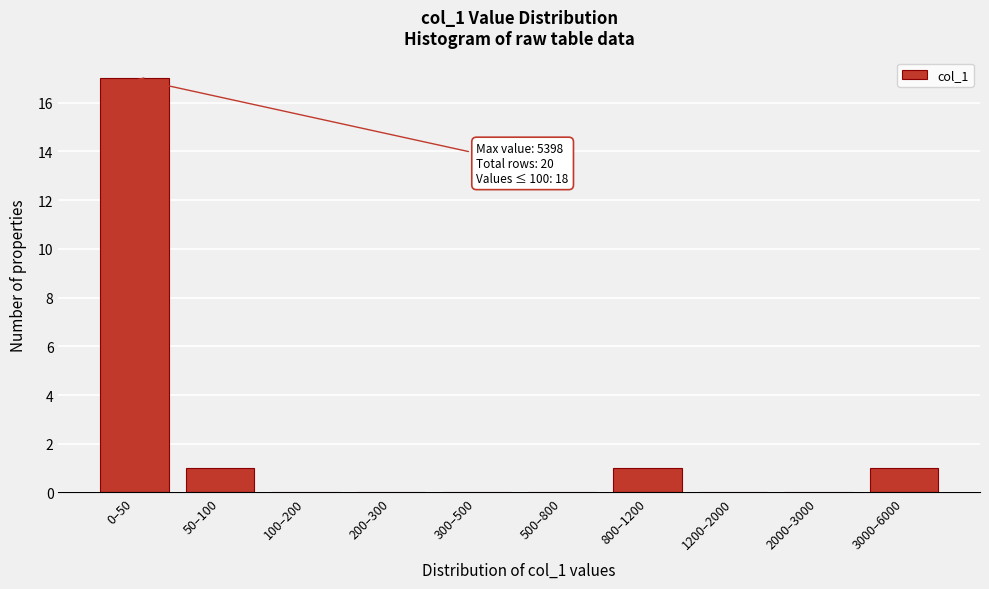

Reading left to right, list all the values displayed in this chart.

0–50=17	50–100=1	100–200=0	200–300=0	300–500=0	500–800=0	800–1200=1	1200–2000=0	2000–3000=0	3000–6000=1